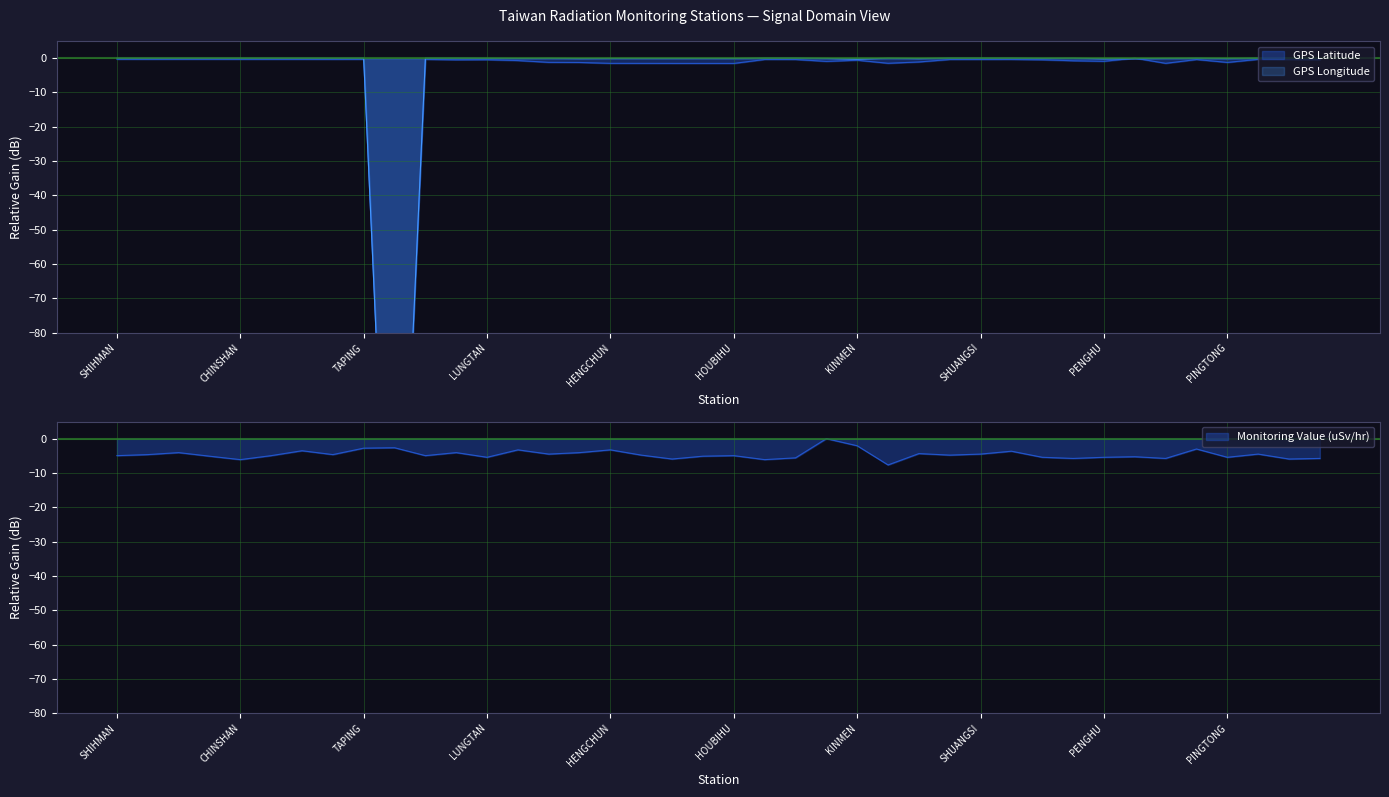

What is the label of the 30th point from the left?

SANGANG